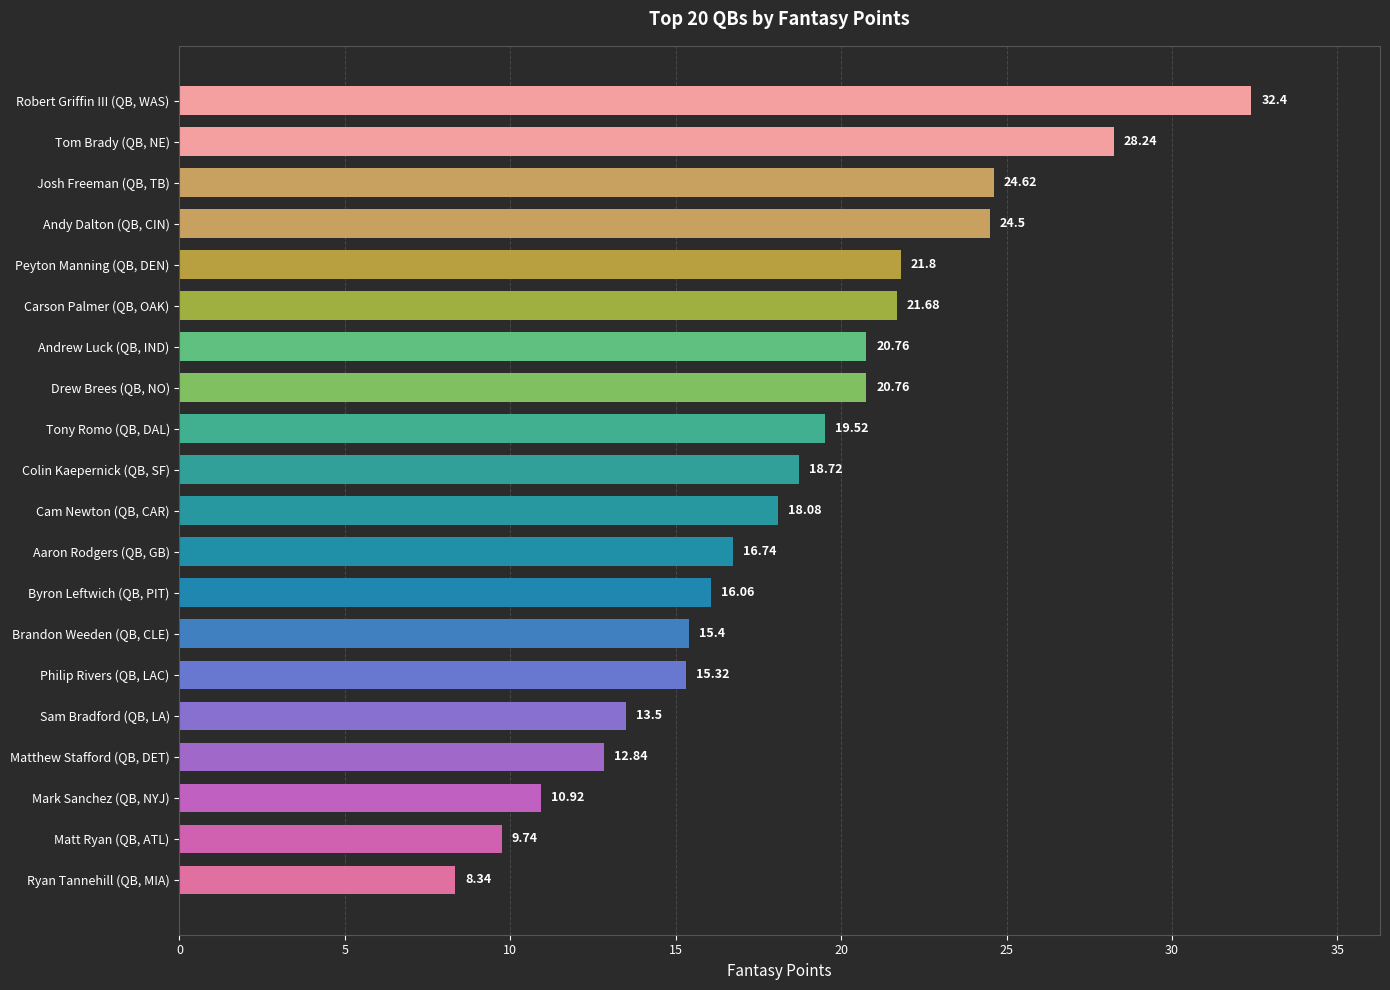

Where is the data nearest to the value 20?

Tony Romo (QB, DAL)